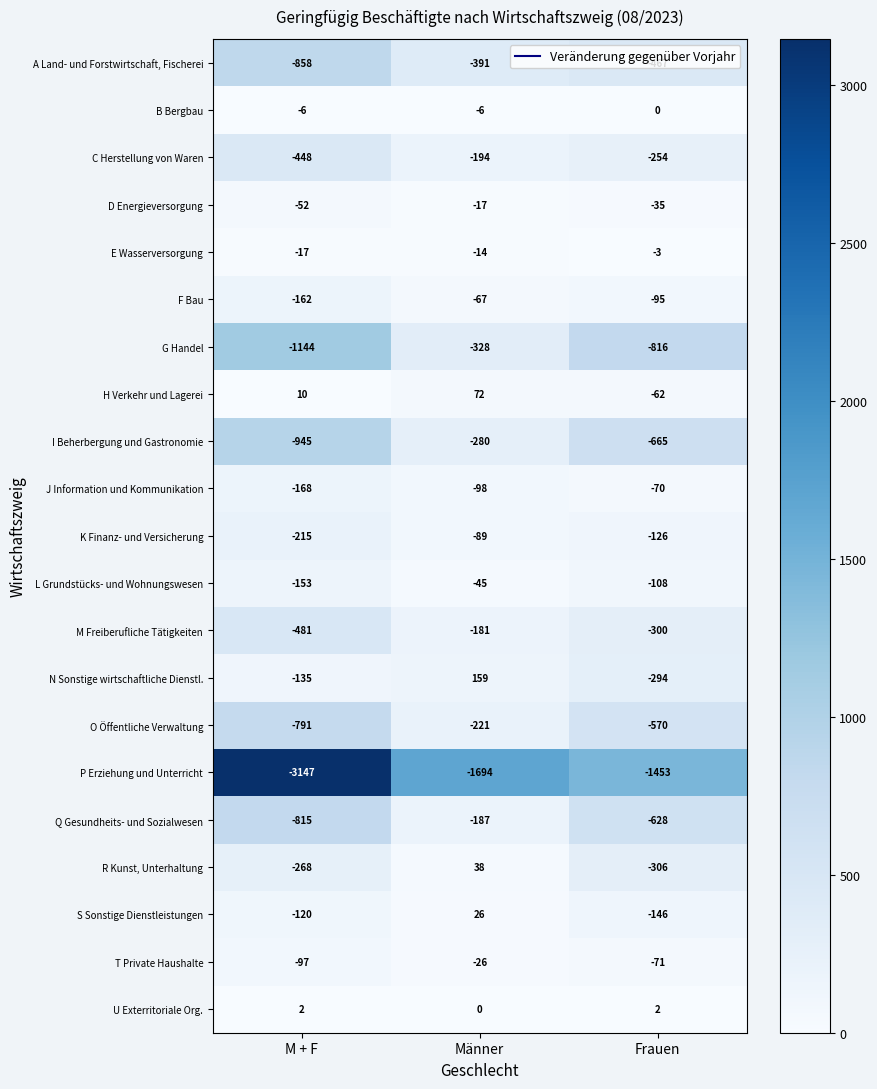

What is the average value of the L Grundstücks- und Wohnungswesen series?

-102